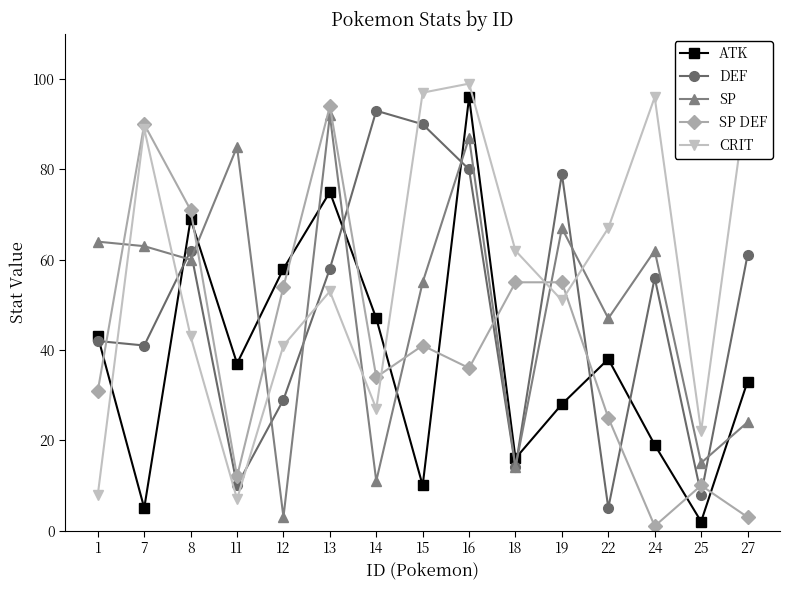

Which category has the lowest value in the DEF series?

22